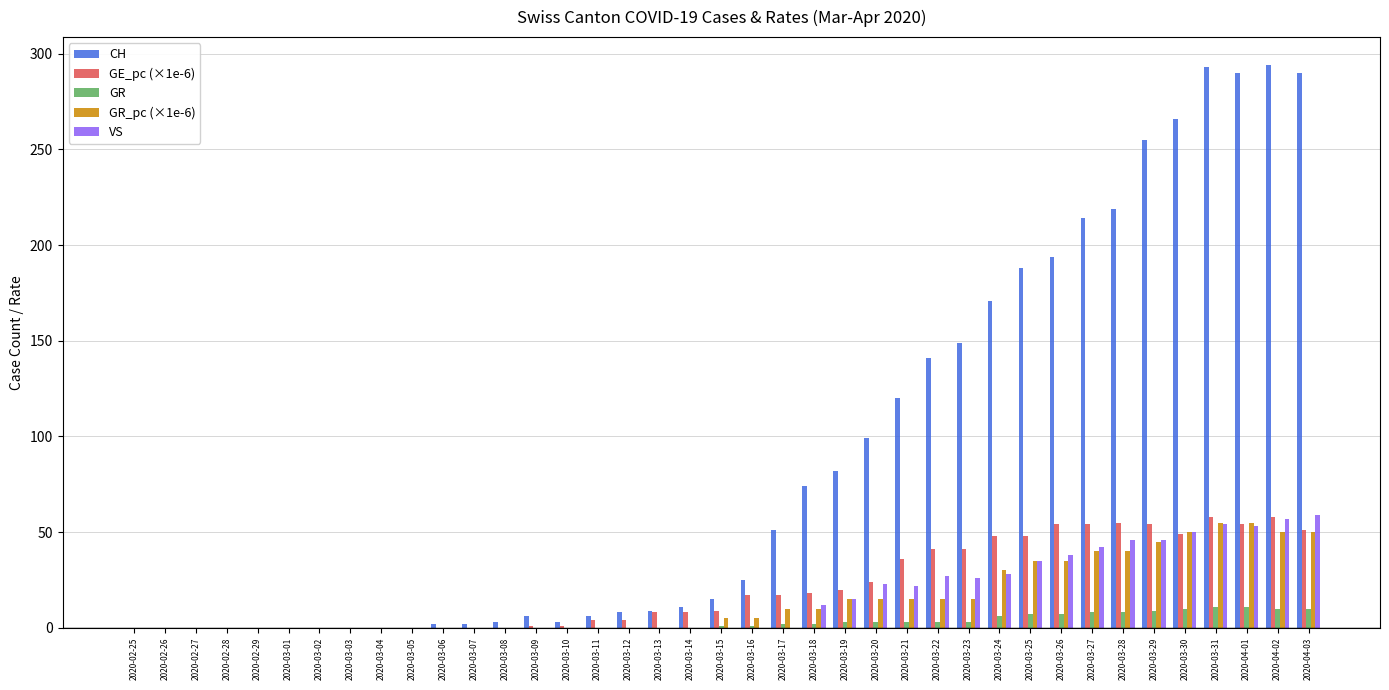

What is the maximum value shown in the chart?

294.0